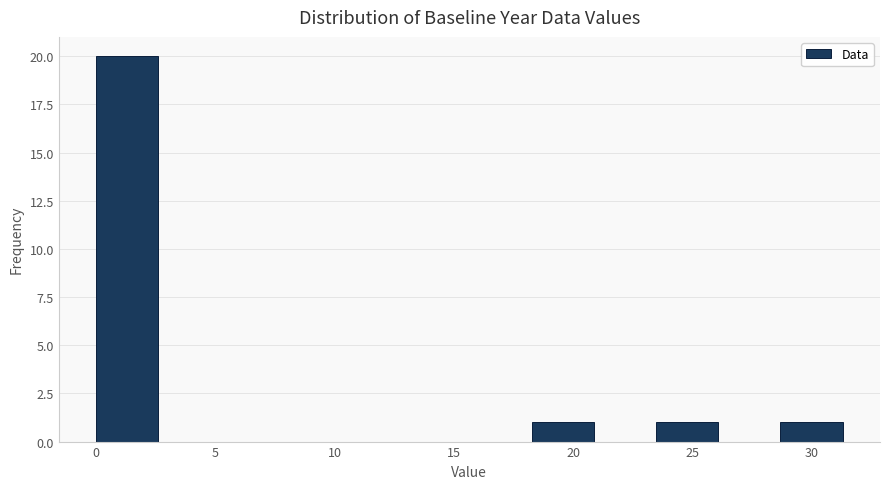

Reading left to right, list every bar in this chart as the range it spans on the x-axis followed by its height. Neither the bar edges nor the heights are printed on the chart, so give them approximately, as read against the axes.

0.0 to 2.5: 20
2.5 to 5.0: 0
5.0 to 8.0: 0
8.0 to 10.5: 0
10.5 to 13.0: 0
13.0 to 15.5: 0
15.5 to 18.5: 0
18.5 to 21.0: 1
21.0 to 23.5: 0
23.5 to 26.0: 1
26.0 to 28.5: 0
28.5 to 31.5: 1